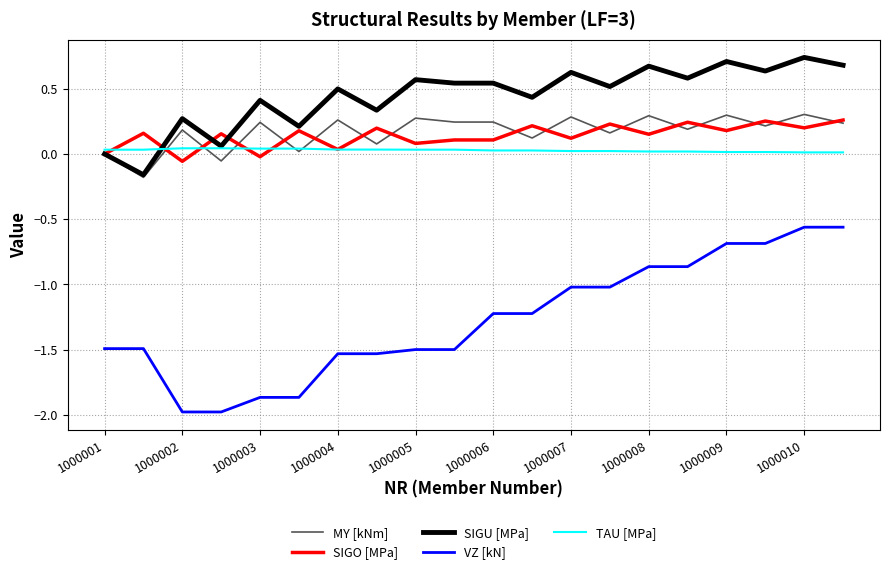

True or false: MY [kNm] and VZ [kN] cross at least once.

False